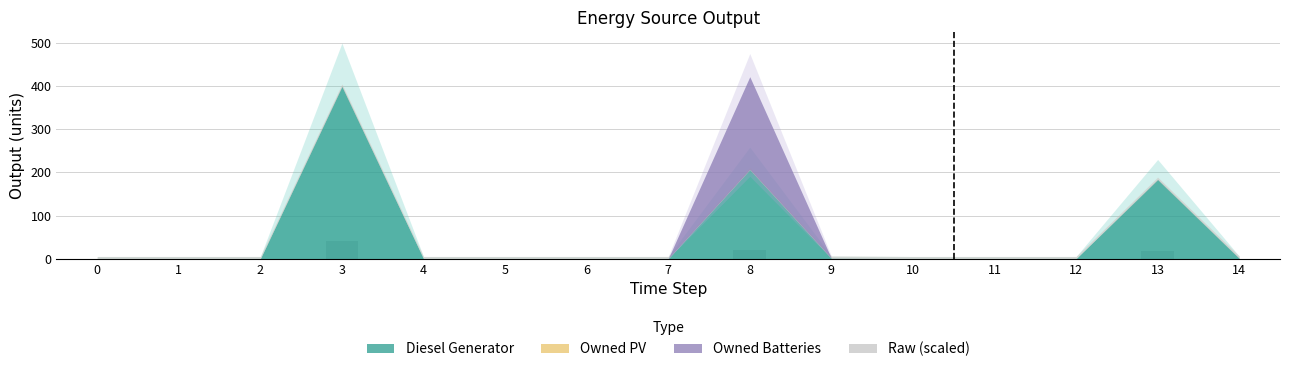

What is the sum of all values?

79.3